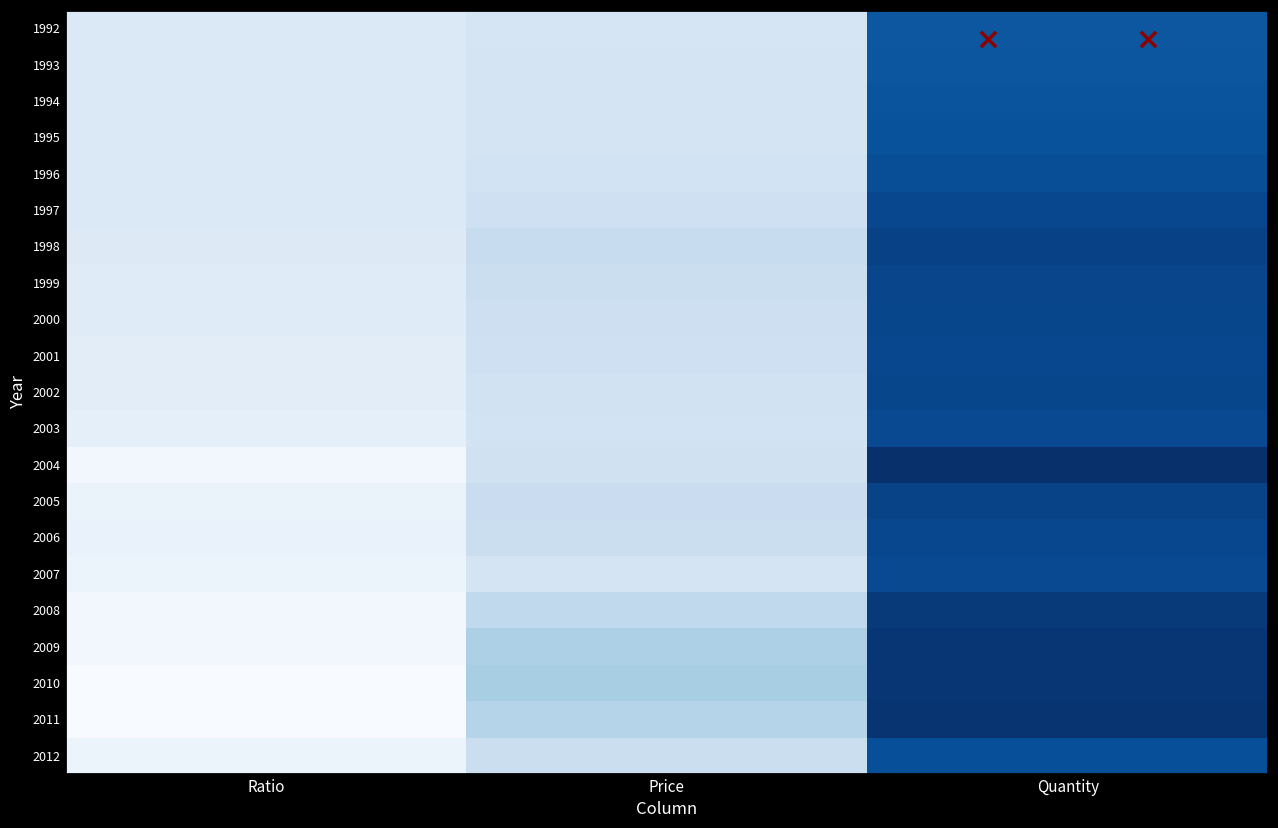

Read the 2004 value at Quantity.

18.8